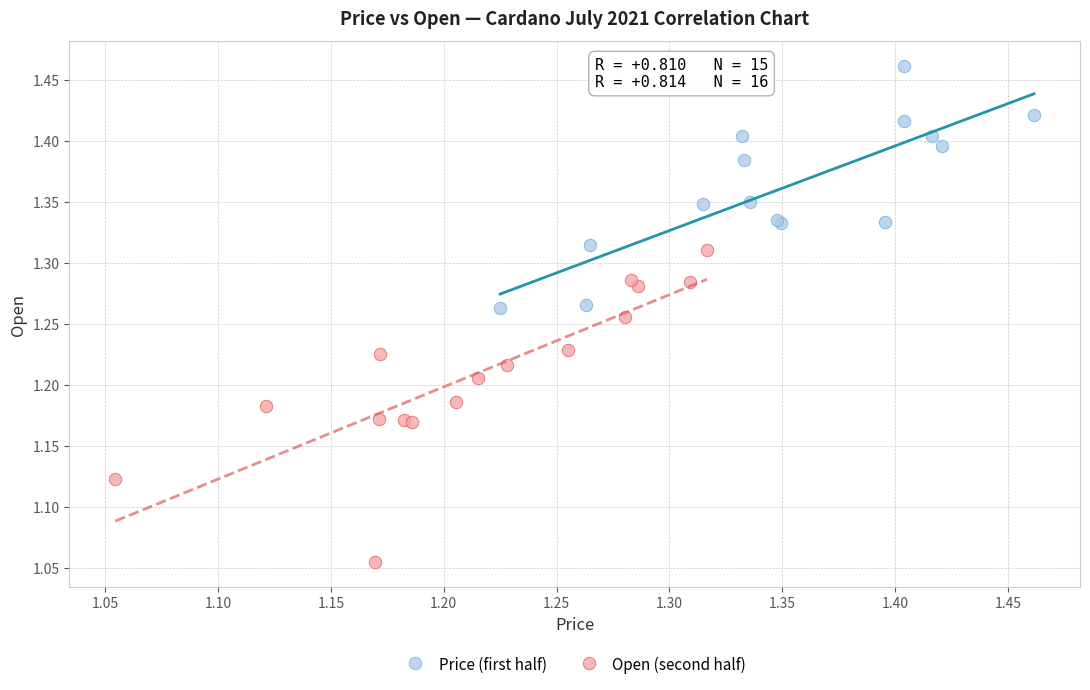

Which series contains the highest Y value?

Price (first half)